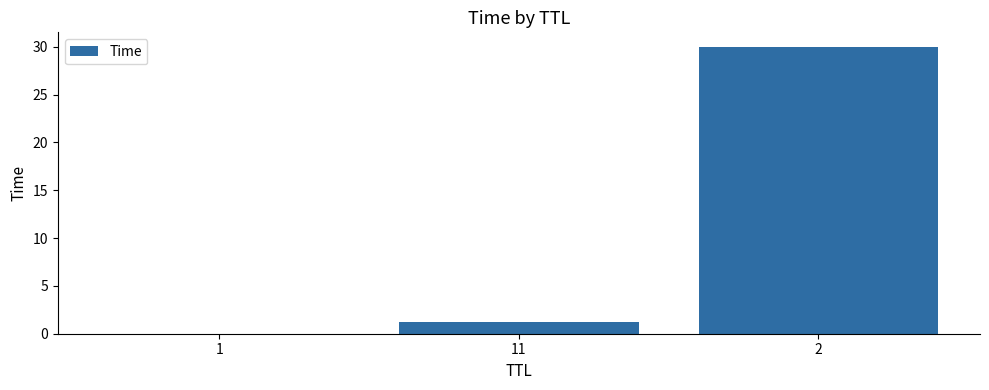

What is the maximum value shown in the chart?

30.0